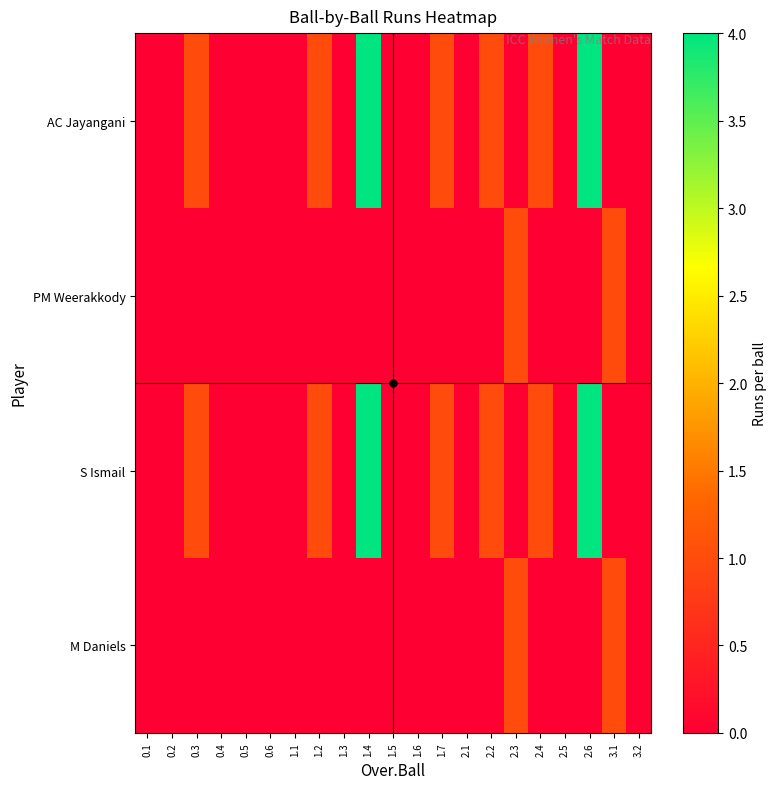

Rank the series at 0.3 from highest to lowest value.

AC Jayangani, S Ismail, PM Weerakkody, M Daniels